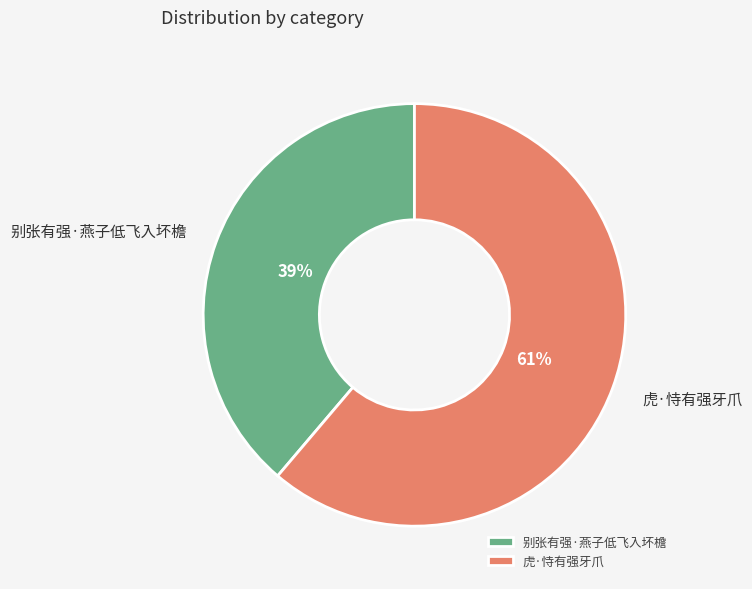

Which slice is the largest?

虎·恃有强牙爪